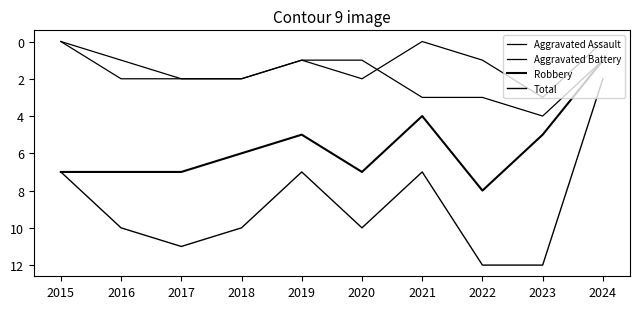

At which label does Aggravated Assault reach its peak?

2023